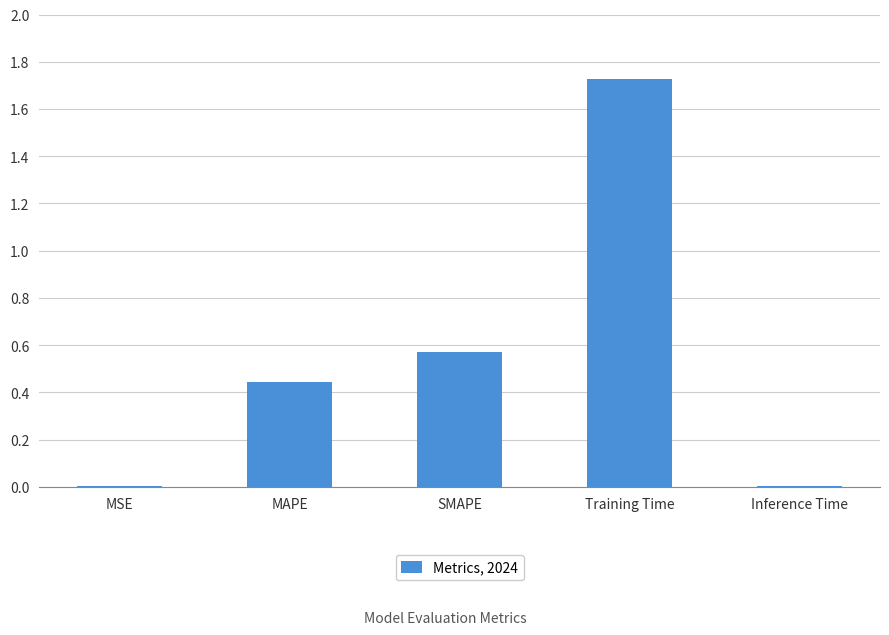

What is the sum of all values?

2.8